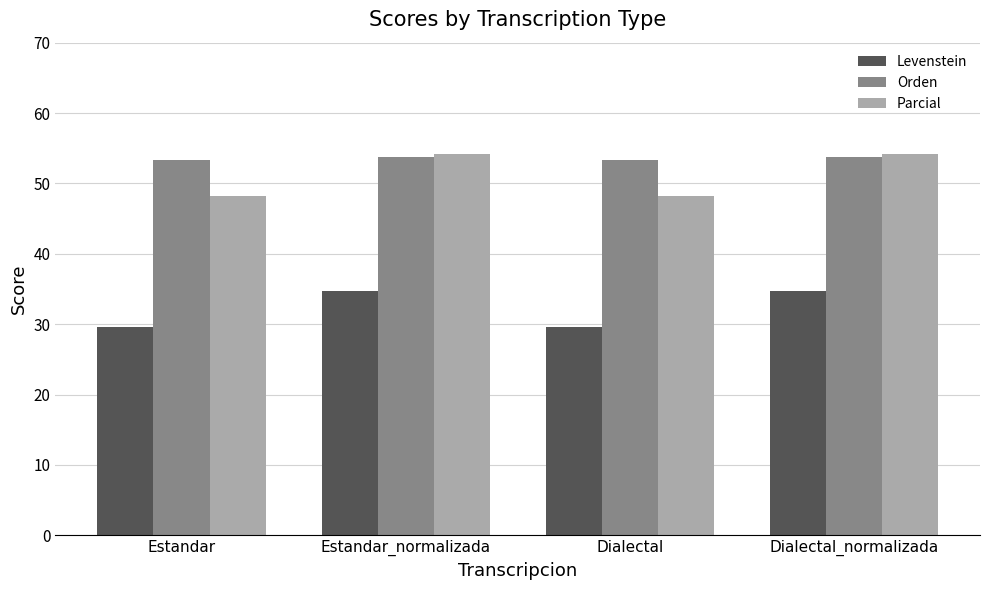

What is the label of the 1st bar from the left?

Estandar